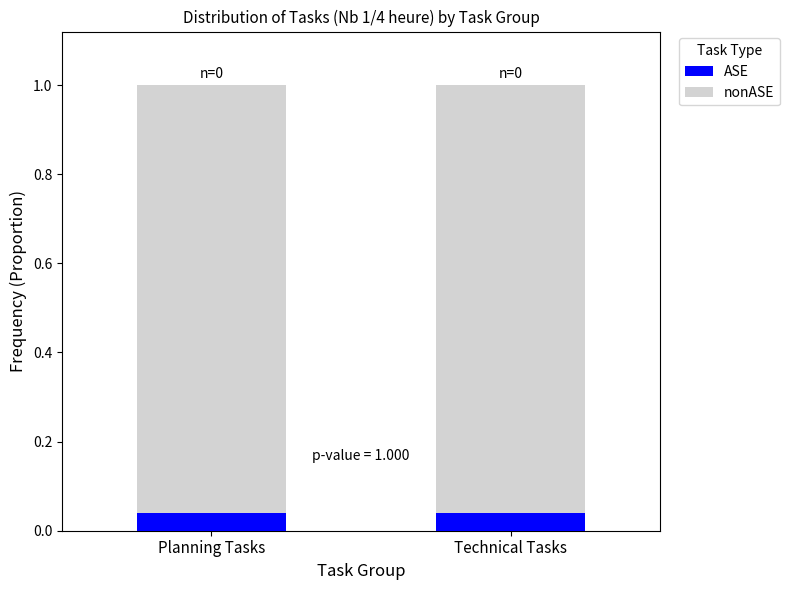

Is it true that ASE equals 0.1 at Planning Tasks?

False